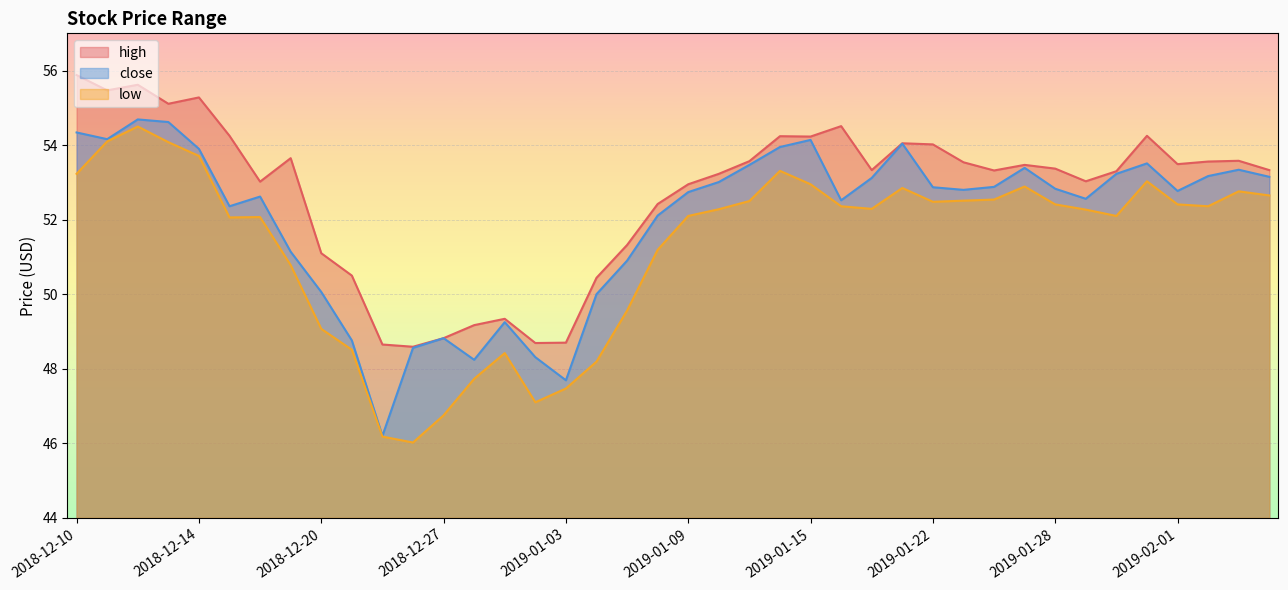

How many lines are shown in the chart?

3